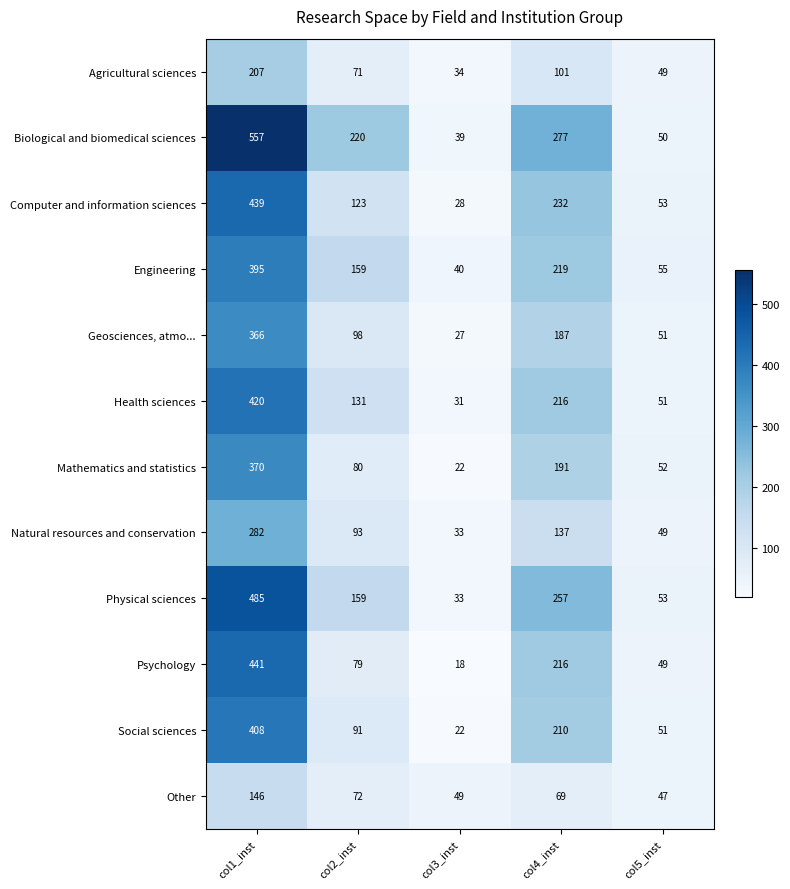

What is the difference between the second highest and minimum values in the Engineering series?

179